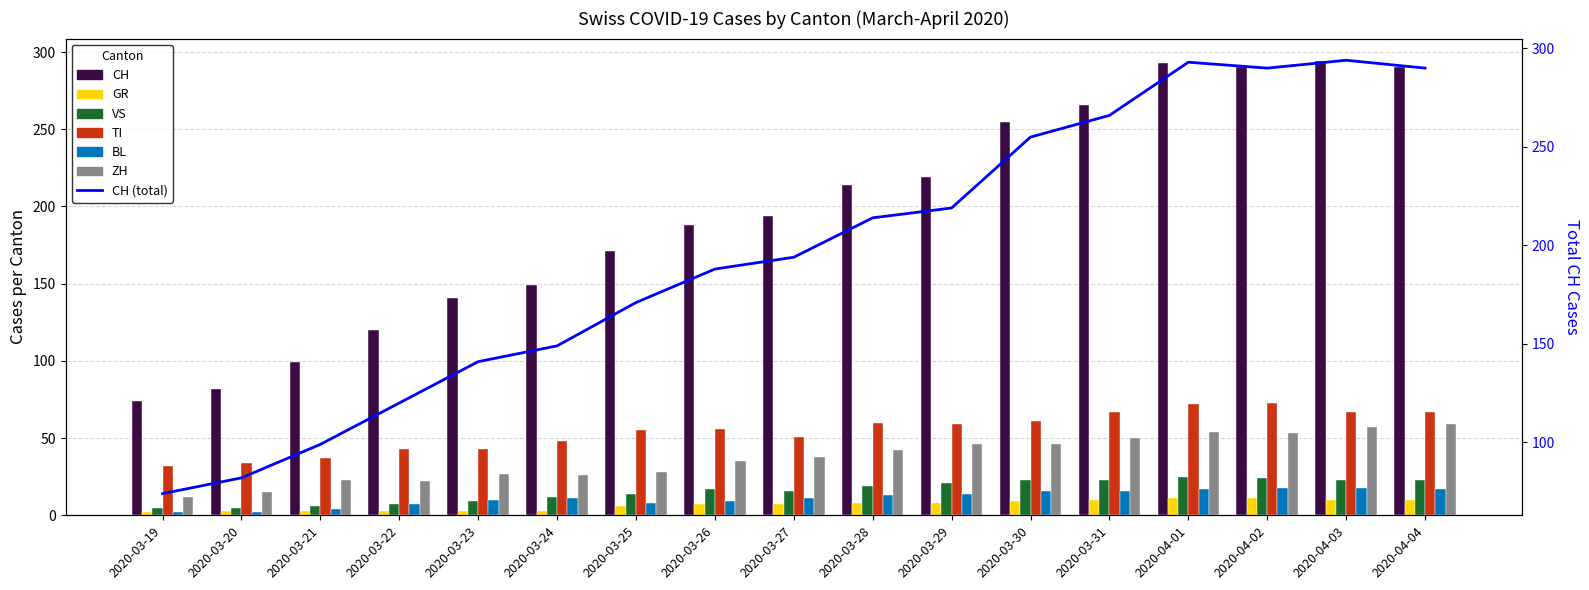

Reading right to left, extract all data points from this chart.

CH: 2020-04-04=290	2020-04-03=294	2020-04-02=290	2020-04-01=293	2020-03-31=266	2020-03-30=255	2020-03-29=219	2020-03-28=214	2020-03-27=194	2020-03-26=188	2020-03-25=171	2020-03-24=149	2020-03-23=141	2020-03-22=120	2020-03-21=99	2020-03-20=82	2020-03-19=74
GR: 2020-04-04=10	2020-04-03=10	2020-04-02=11	2020-04-01=11	2020-03-31=10	2020-03-30=9	2020-03-29=8	2020-03-28=8	2020-03-27=7	2020-03-26=7	2020-03-25=6	2020-03-24=3	2020-03-23=3	2020-03-22=3	2020-03-21=3	2020-03-20=3	2020-03-19=2
VS: 2020-04-04=23	2020-04-03=23	2020-04-02=24	2020-04-01=25	2020-03-31=23	2020-03-30=23	2020-03-29=21	2020-03-28=19	2020-03-27=16	2020-03-26=17	2020-03-25=14	2020-03-24=12	2020-03-23=9	2020-03-22=7	2020-03-21=6	2020-03-20=5	2020-03-19=5
TI: 2020-04-04=67	2020-04-03=67	2020-04-02=73	2020-04-01=72	2020-03-31=67	2020-03-30=61	2020-03-29=59	2020-03-28=60	2020-03-27=51	2020-03-26=56	2020-03-25=55	2020-03-24=48	2020-03-23=43	2020-03-22=43	2020-03-21=37	2020-03-20=34	2020-03-19=32
BL: 2020-04-04=17	2020-04-03=18	2020-04-02=18	2020-04-01=17	2020-03-31=16	2020-03-30=16	2020-03-29=14	2020-03-28=13	2020-03-27=11	2020-03-26=9	2020-03-25=8	2020-03-24=11	2020-03-23=10	2020-03-22=7	2020-03-21=4	2020-03-20=2	2020-03-19=2
ZH: 2020-04-04=59	2020-04-03=57	2020-04-02=53	2020-04-01=54	2020-03-31=50	2020-03-30=46	2020-03-29=46	2020-03-28=42	2020-03-27=38	2020-03-26=35	2020-03-25=28	2020-03-24=26	2020-03-23=27	2020-03-22=22	2020-03-21=23	2020-03-20=15	2020-03-19=12